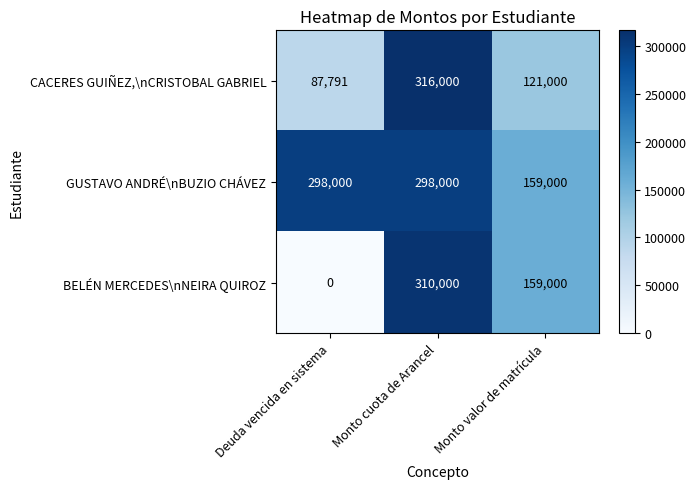

What is the difference between the highest and lowest values at Monto cuota de Arancel?

18000